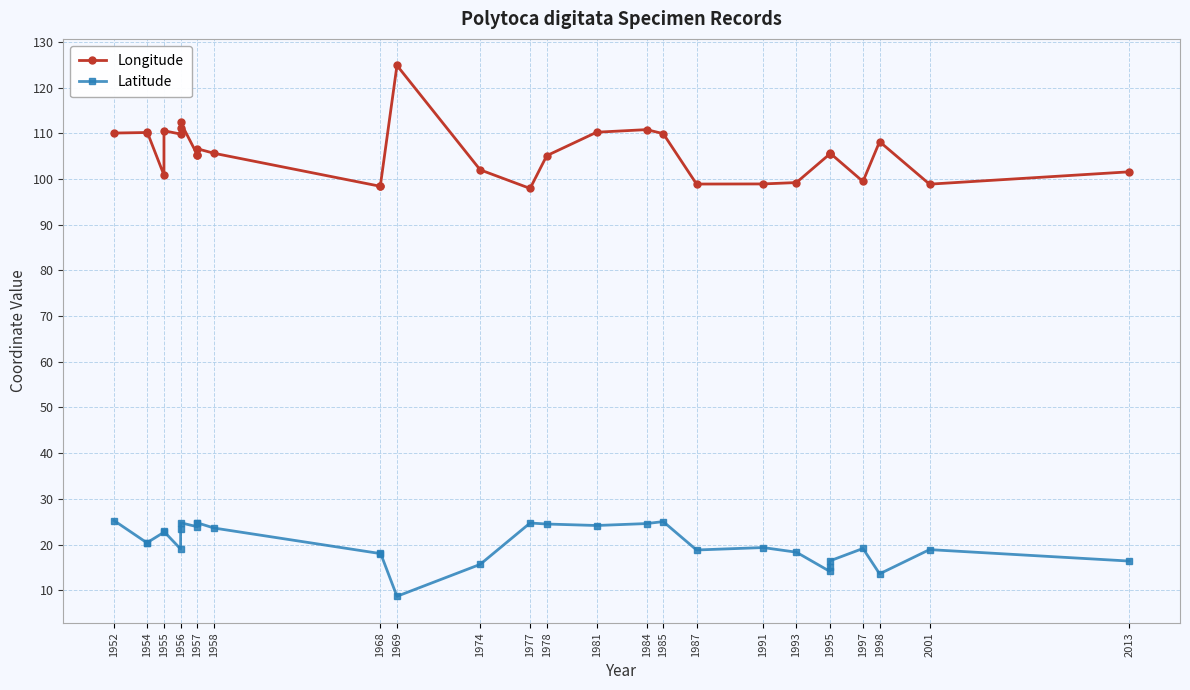

What are all the series names shown in the legend?

Longitude, Latitude